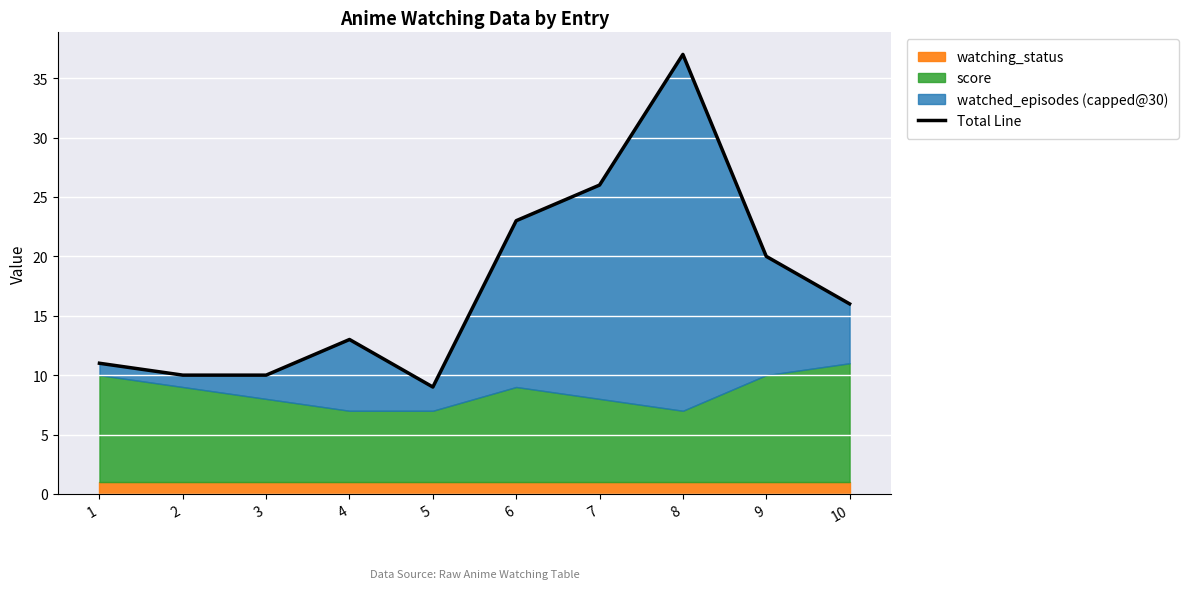

Where is the first local minimum?

5